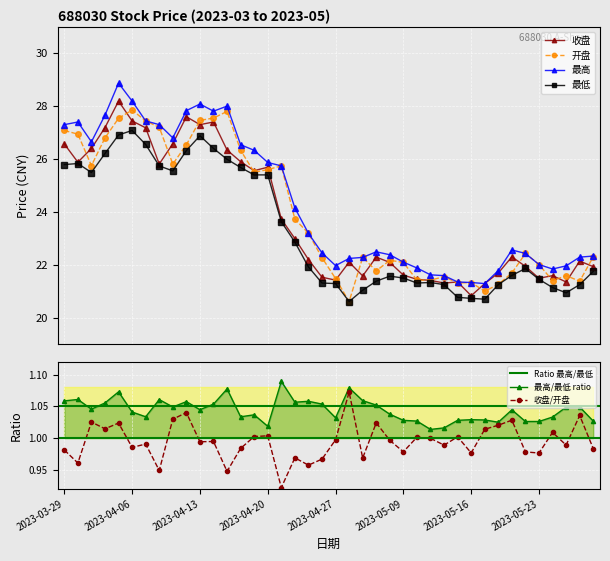

What is the approximate value of 最高 at 2023-05-18?

21.8